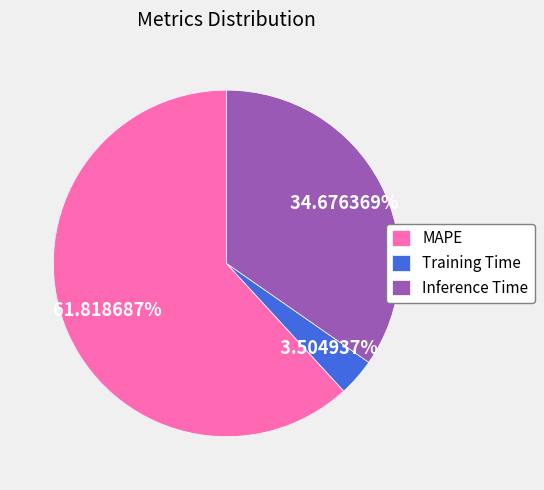

What is the majority slice?

MAPE